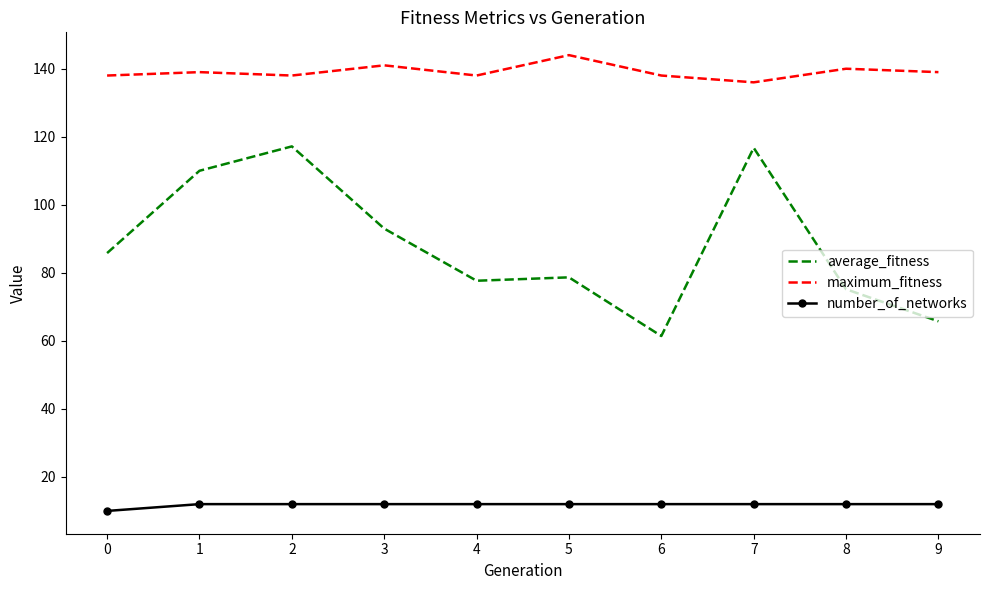

Between 1 and 3, which series saw the biggest shift?

average_fitness